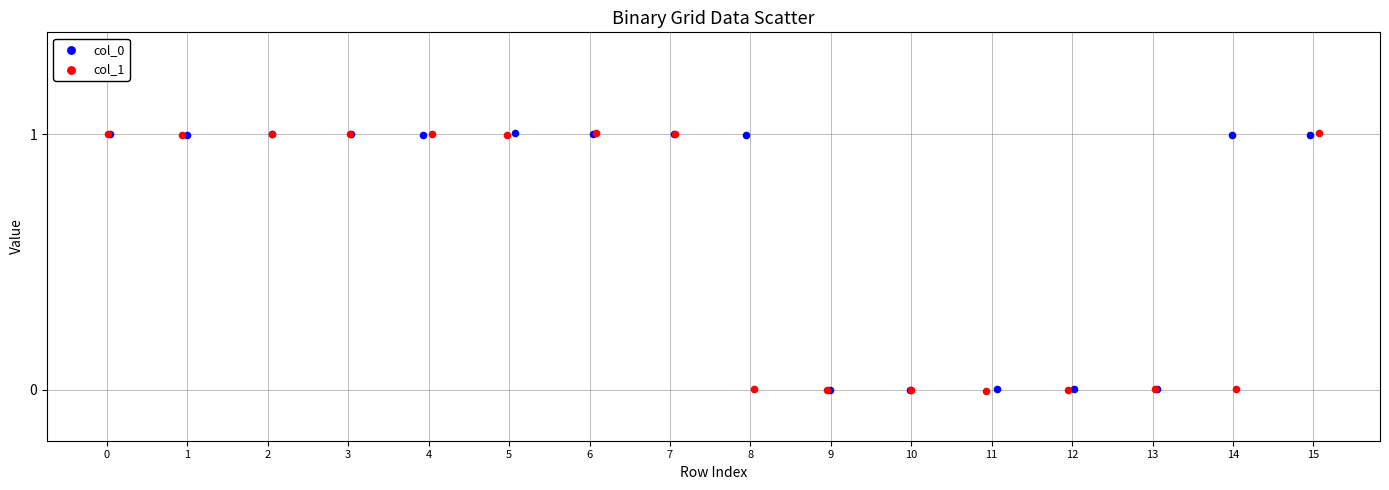

Which series has the widest spread of Y values?

col_1